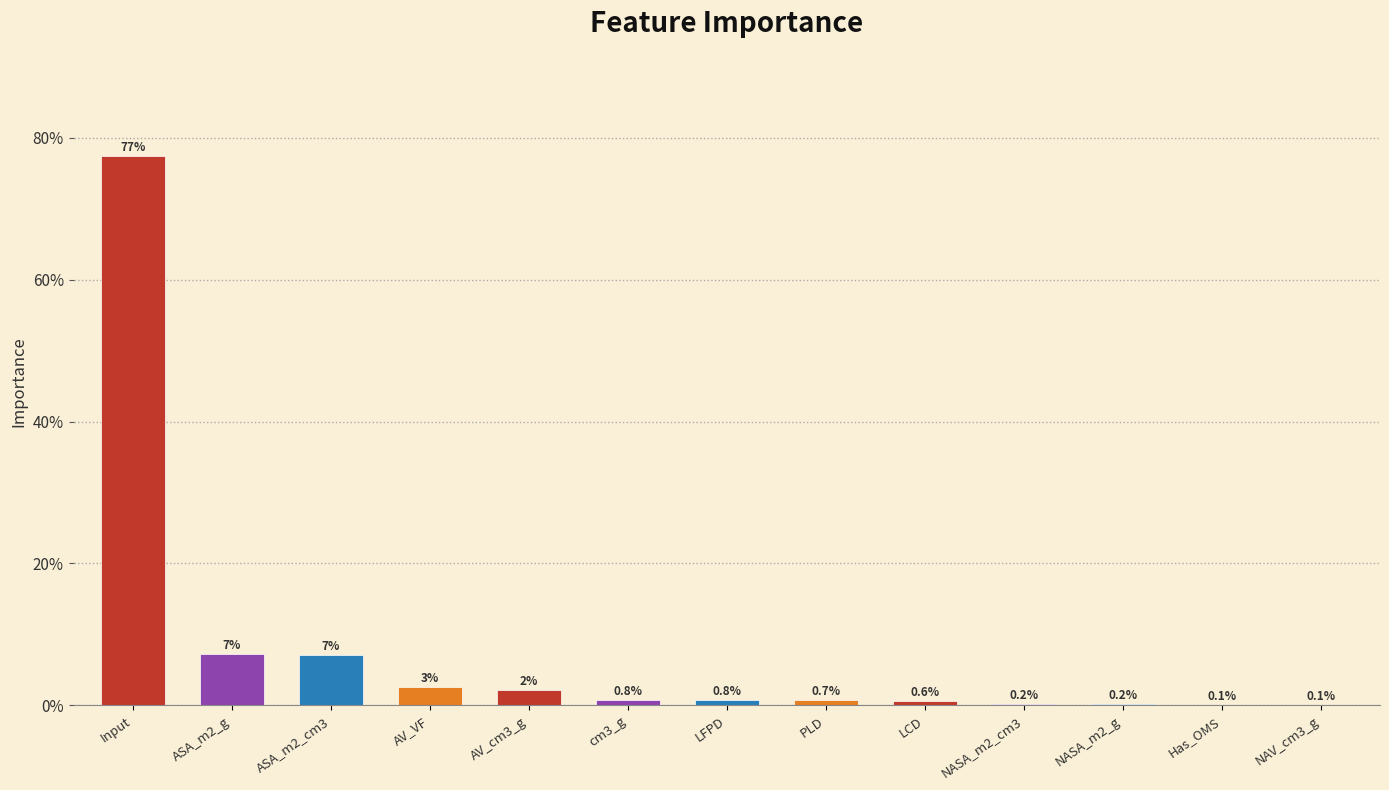

List the labels in order of value, largest first.

Input, ASA_m2_g, ASA_m2_cm3, AV_VF, AV_cm3_g, cm3_g, LFPD, PLD, LCD, NASA_m2_cm3, NASA_m2_g, Has_OMS, NAV_cm3_g